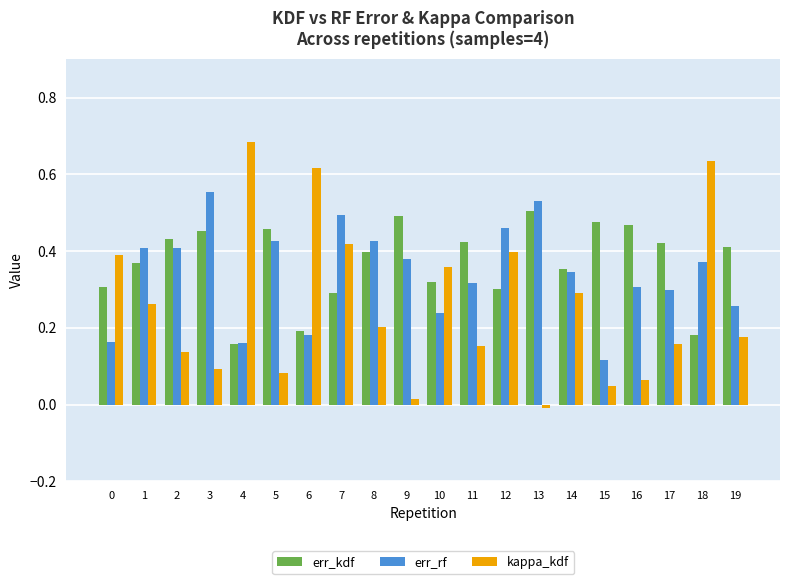

Which series has the widest spread of values?

kappa_kdf